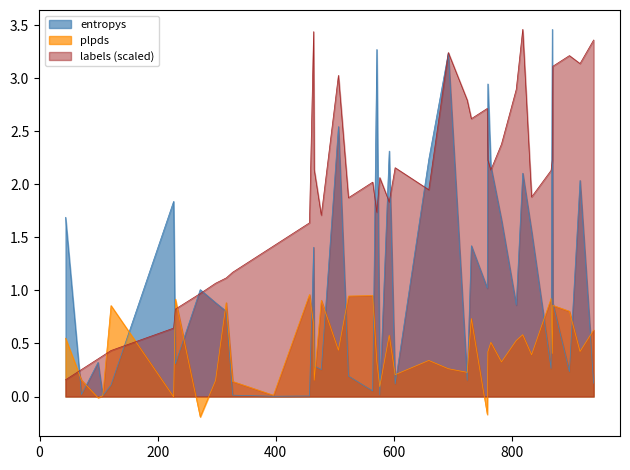

The value of entropys at 9 is 0.1. True or false?

False